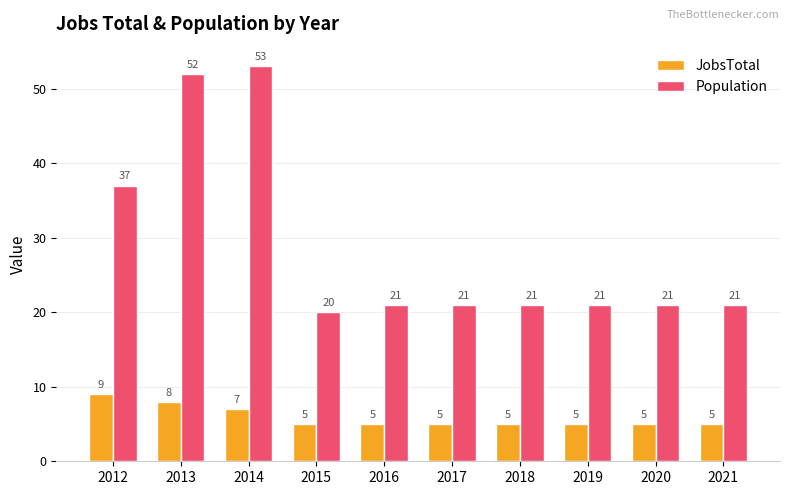

At which label does JobsTotal reach its peak?

2012